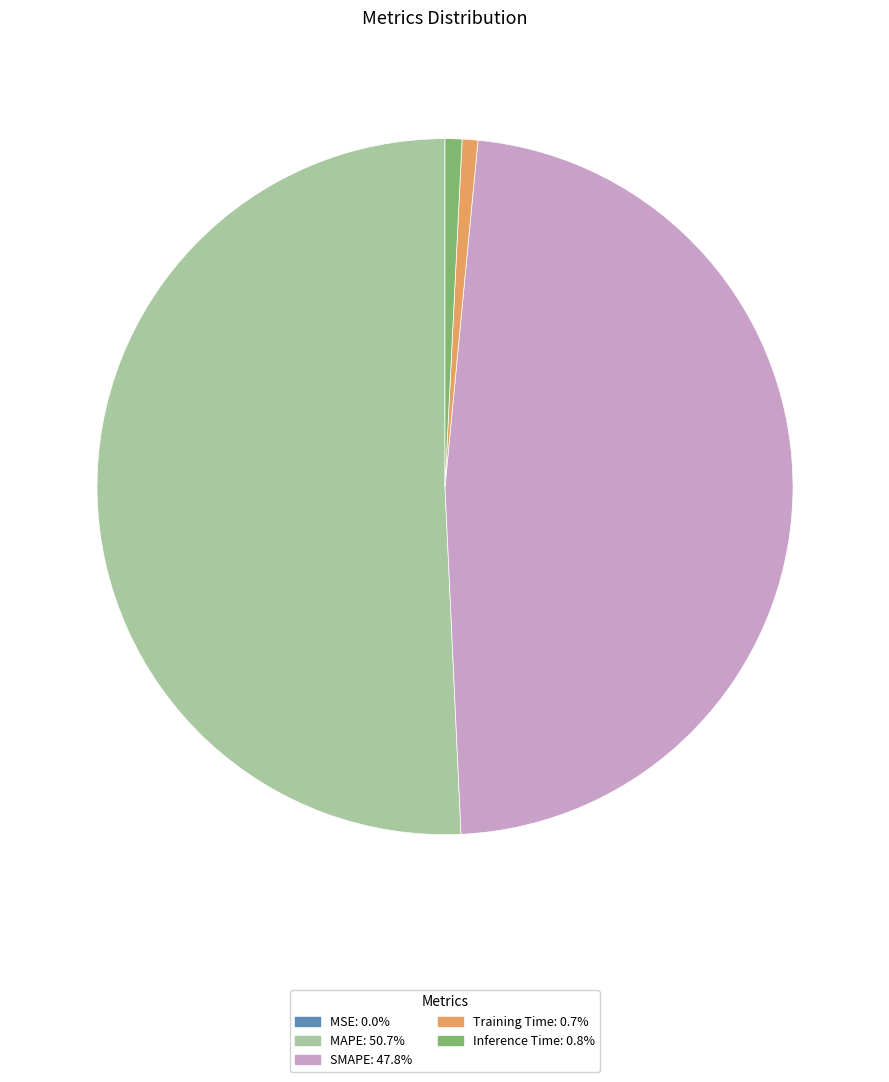

True or false: MAPE accounts for 60% of the total.

False